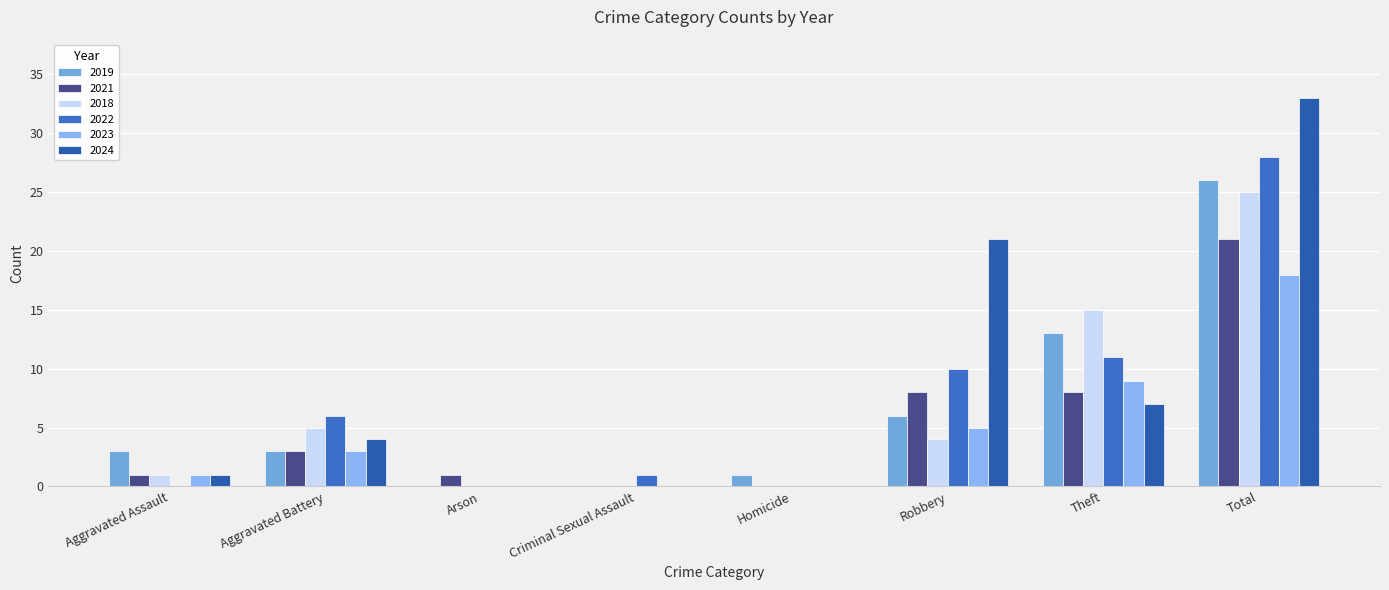

Reading left to right, extract all data points from this chart.

2019: Aggravated Assault=3	Aggravated Battery=3	Arson=0	Criminal Sexual Assault=0	Homicide=1	Robbery=6	Theft=13	Total=26
2021: Aggravated Assault=1	Aggravated Battery=3	Arson=1	Criminal Sexual Assault=0	Homicide=0	Robbery=8	Theft=8	Total=21
2018: Aggravated Assault=1	Aggravated Battery=5	Arson=0	Criminal Sexual Assault=0	Homicide=0	Robbery=4	Theft=15	Total=25
2022: Aggravated Assault=0	Aggravated Battery=6	Arson=0	Criminal Sexual Assault=1	Homicide=0	Robbery=10	Theft=11	Total=28
2023: Aggravated Assault=1	Aggravated Battery=3	Arson=0	Criminal Sexual Assault=0	Homicide=0	Robbery=5	Theft=9	Total=18
2024: Aggravated Assault=1	Aggravated Battery=4	Arson=0	Criminal Sexual Assault=0	Homicide=0	Robbery=21	Theft=7	Total=33